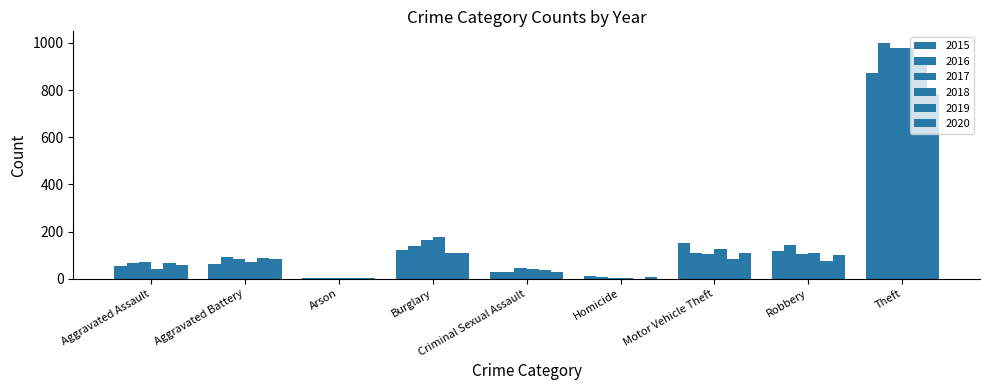

How many groups of bars are there?

9